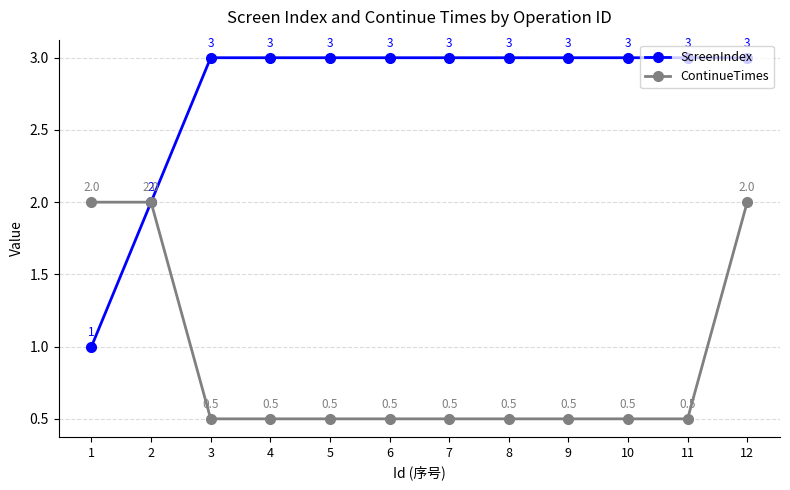

What is the minimum value shown in the chart?

0.5